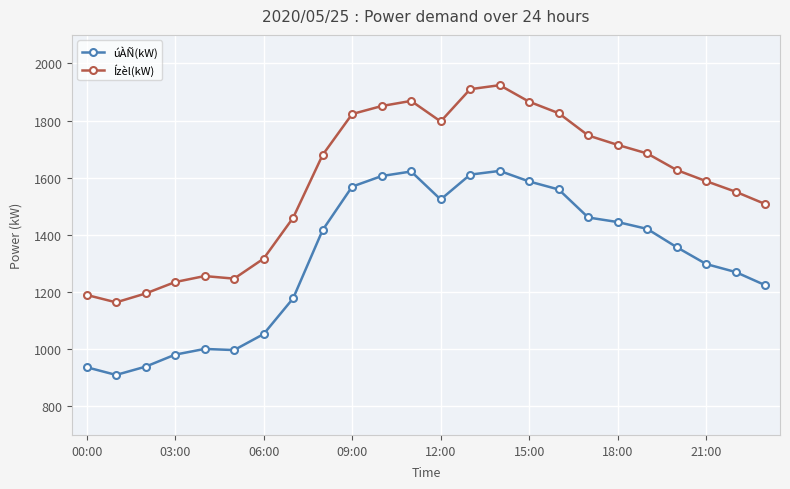

True or false: Ízèl(kW) and úÀÑ(kW) cross at least once.

False